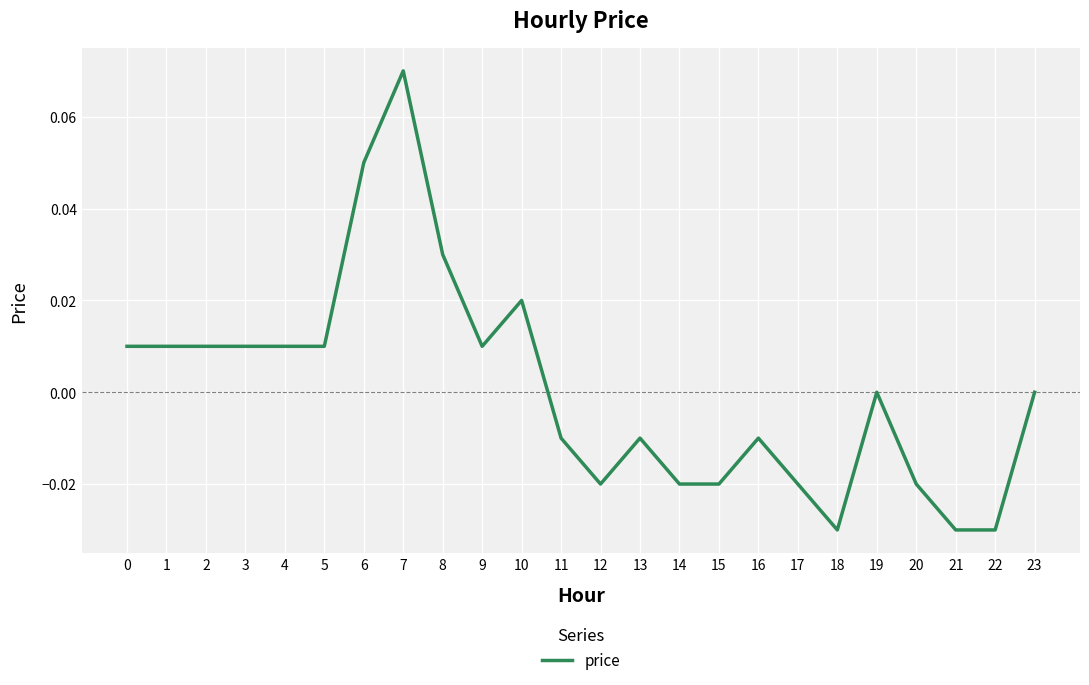

Is it true that the value at 9 is 0.0?

True